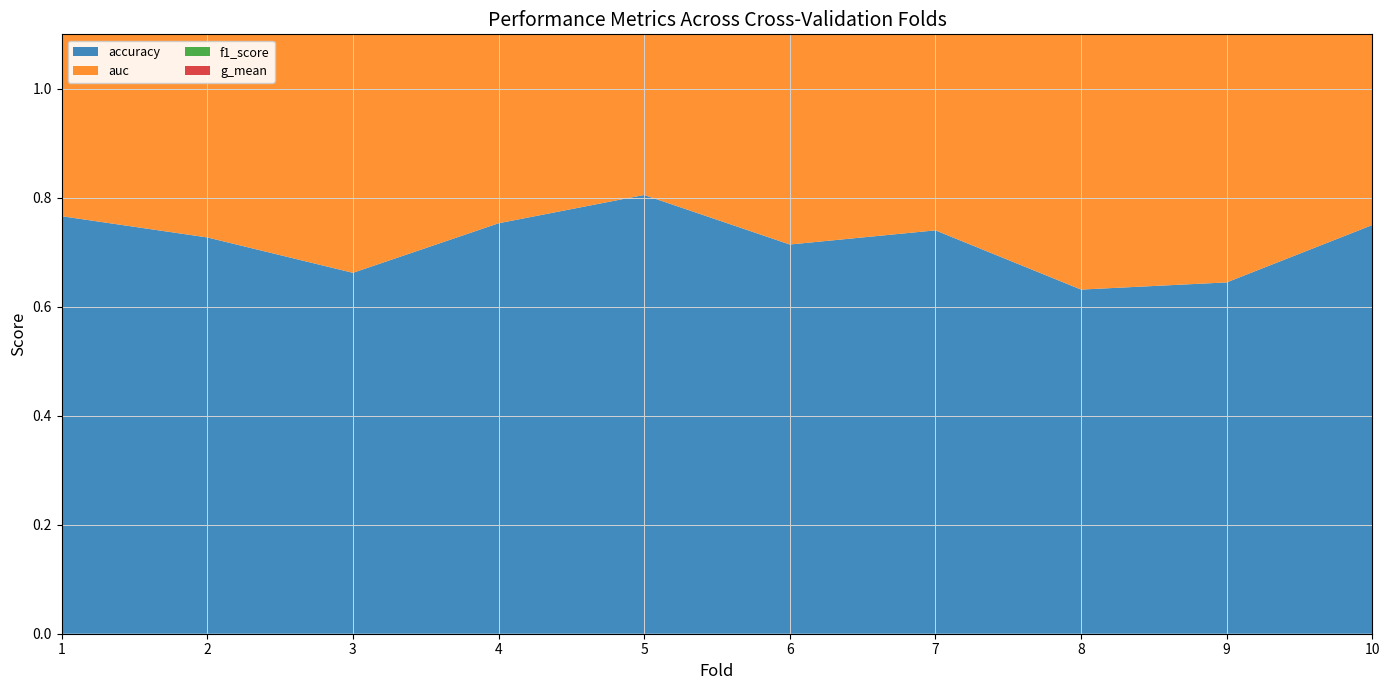

Reading left to right, extract all data points from this chart.

accuracy: 1=0.8	2=0.7	3=0.7	4=0.8	5=0.8	6=0.7	7=0.7	8=0.6	9=0.6	10=0.8
auc: 1=0.8	2=0.7	3=0.6	4=0.8	5=0.8	6=0.7	7=0.7	8=0.6	9=0.7	10=0.8
f1_score: 1=0.8	2=0.7	3=0.7	4=0.8	5=0.8	6=0.7	7=0.7	8=0.6	9=0.7	10=0.8
g_mean: 1=0.8	2=0.7	3=0.6	4=0.8	5=0.8	6=0.7	7=0.7	8=0.6	9=0.7	10=0.8